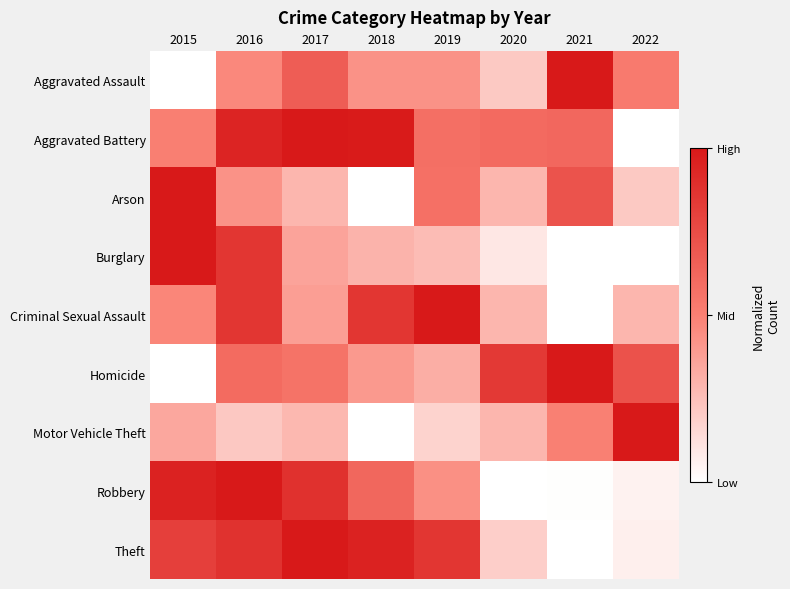

What is the difference between the highest and lowest values at 2018?

1.0